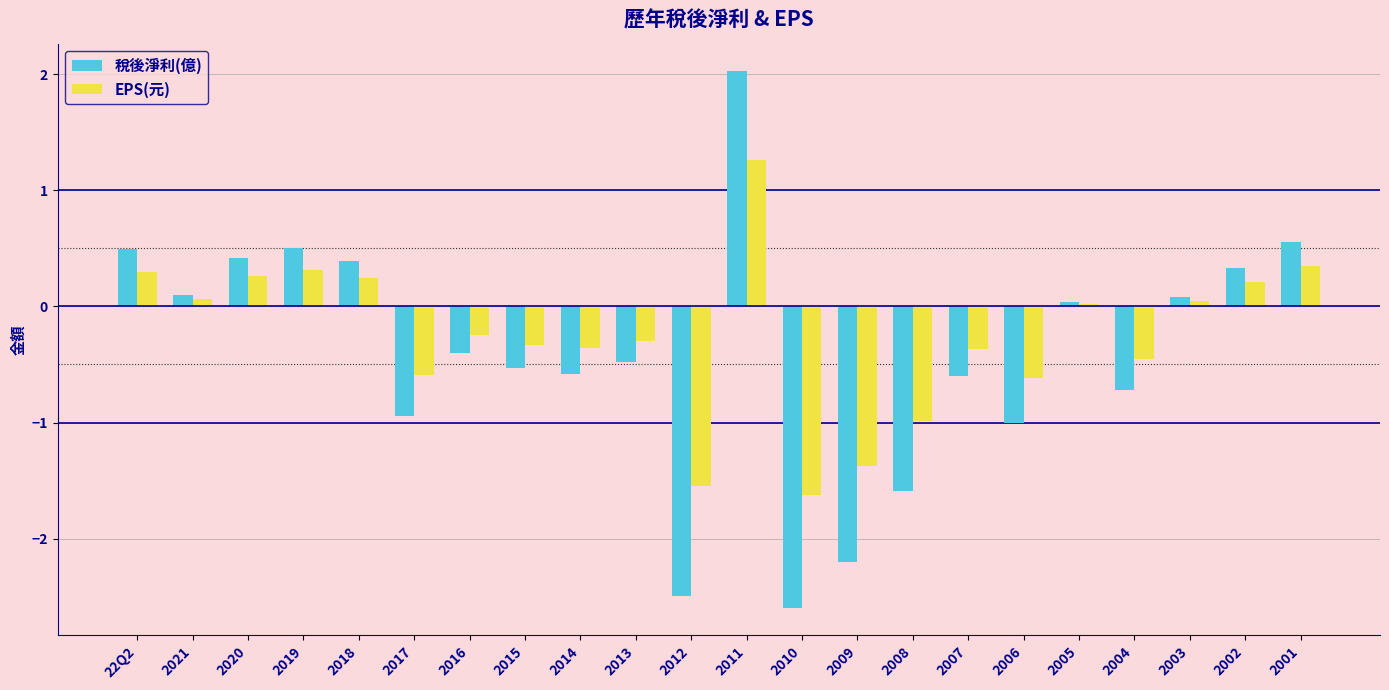

Read the 稅後淨利(億) value at 2002.

0.3